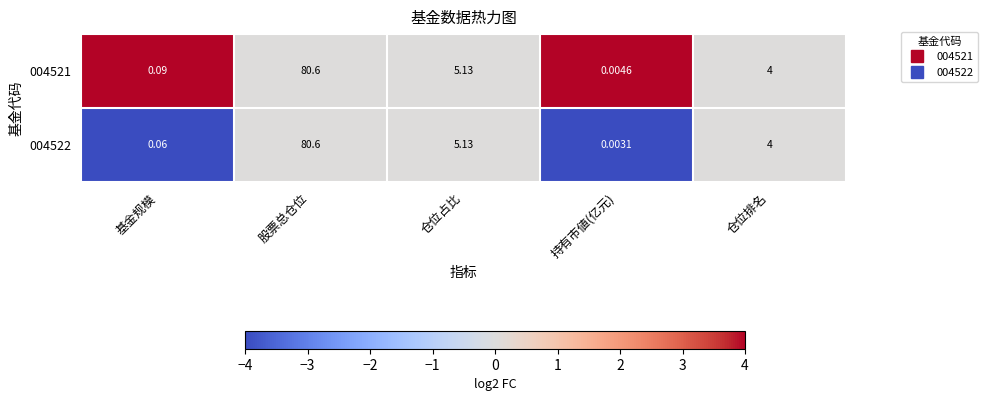

How many values in the 004522 series are below 4?

2